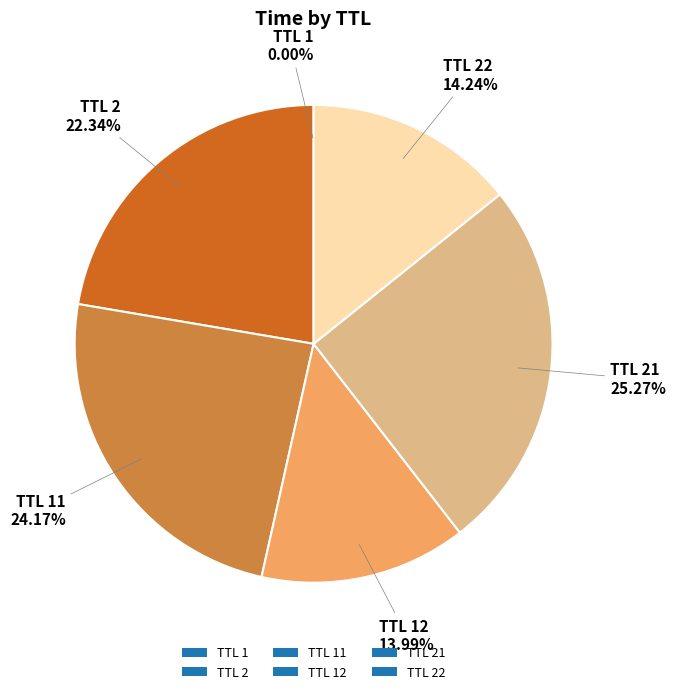

Which slice is the largest?

TTL 21